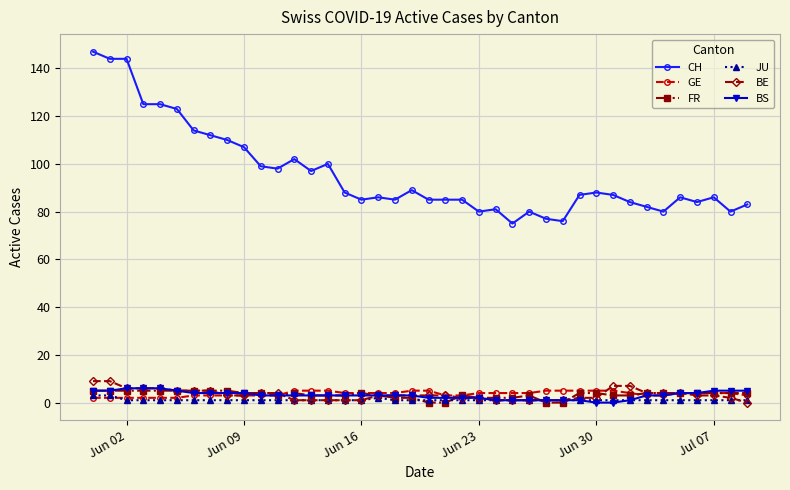

True or false: CH and JU intersect in this chart.

False